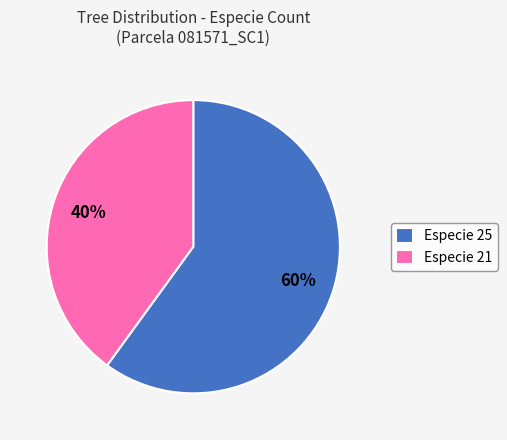

What percentage is the Especie 25 slice, to the nearest percent?

60%